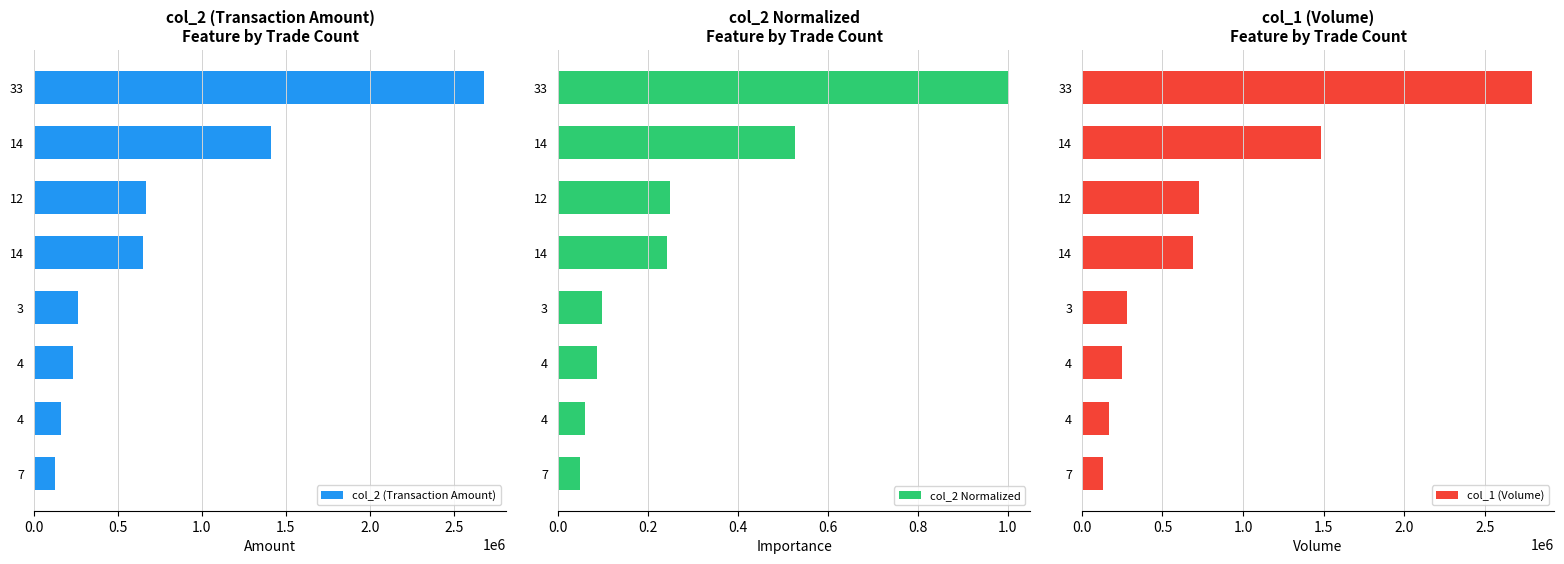

What is the difference between the maximum and minimum values in the col_2 Normalized series?

1.0